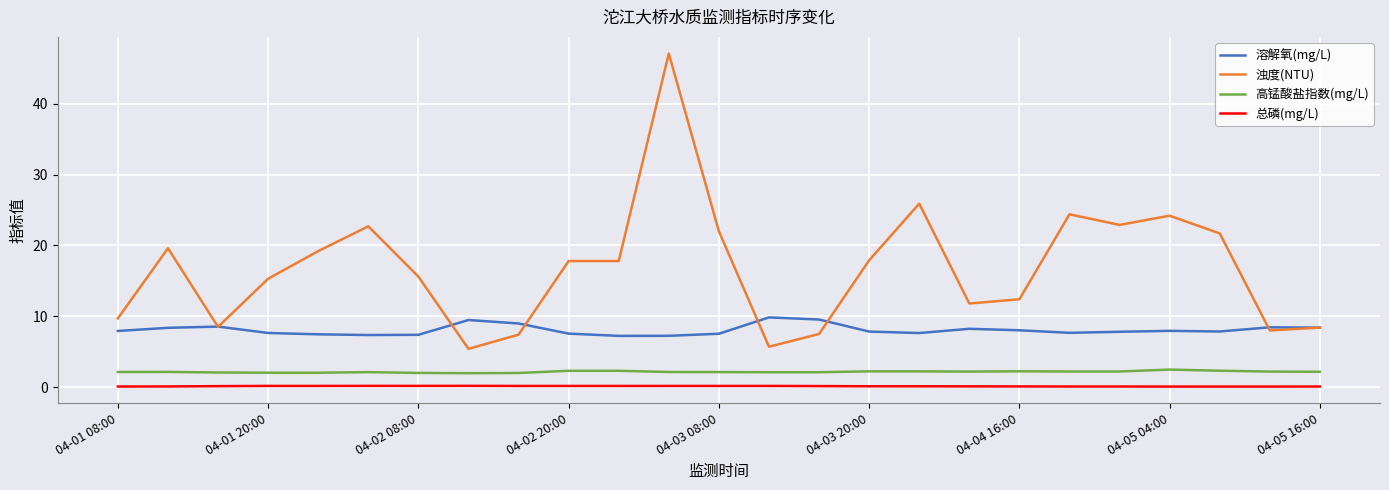

List the series in order of their peak value, highest first.

浊度(NTU), 溶解氧(mg/L), 高锰酸盐指数(mg/L), 总磷(mg/L)